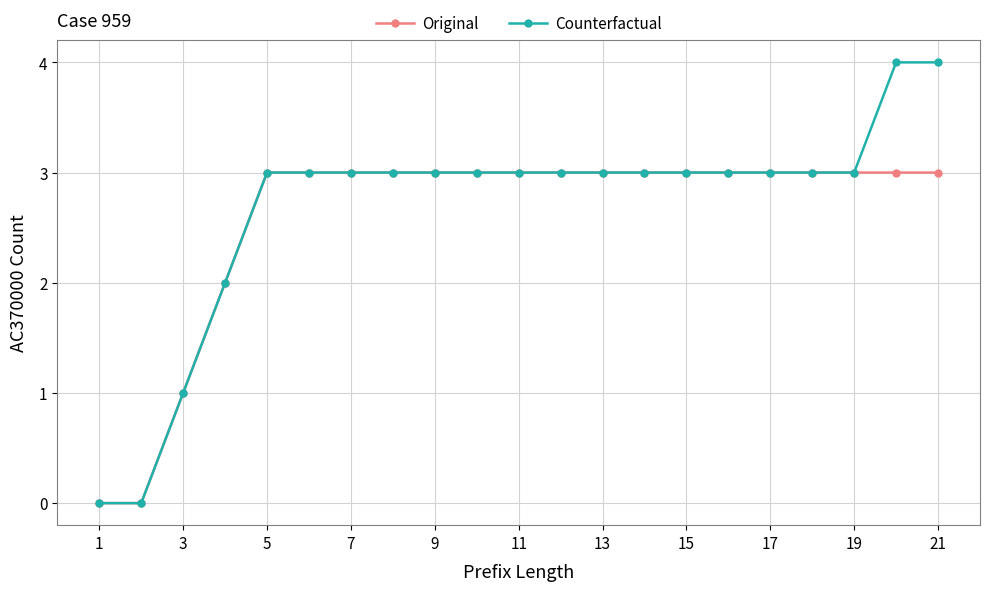

Is this an area chart (filled region under the line)?

No